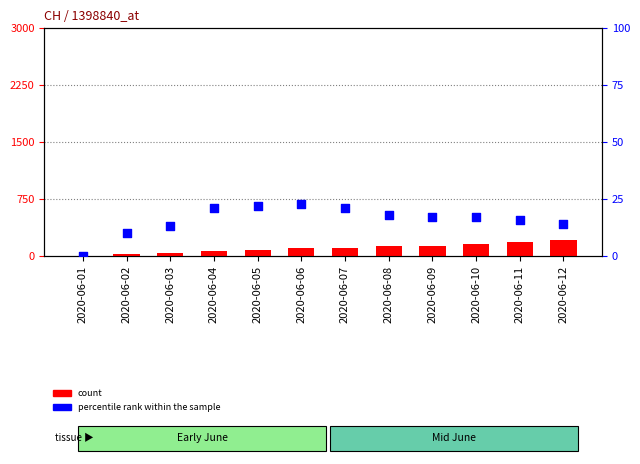

At which category is the sum across all series the highest?

2020-06-12